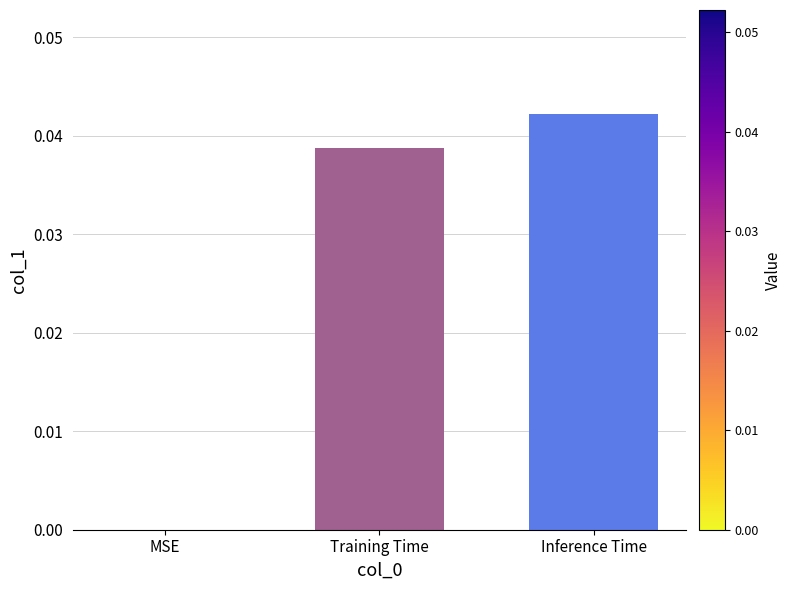

Is it true that the value at Training Time is 0.0?

True